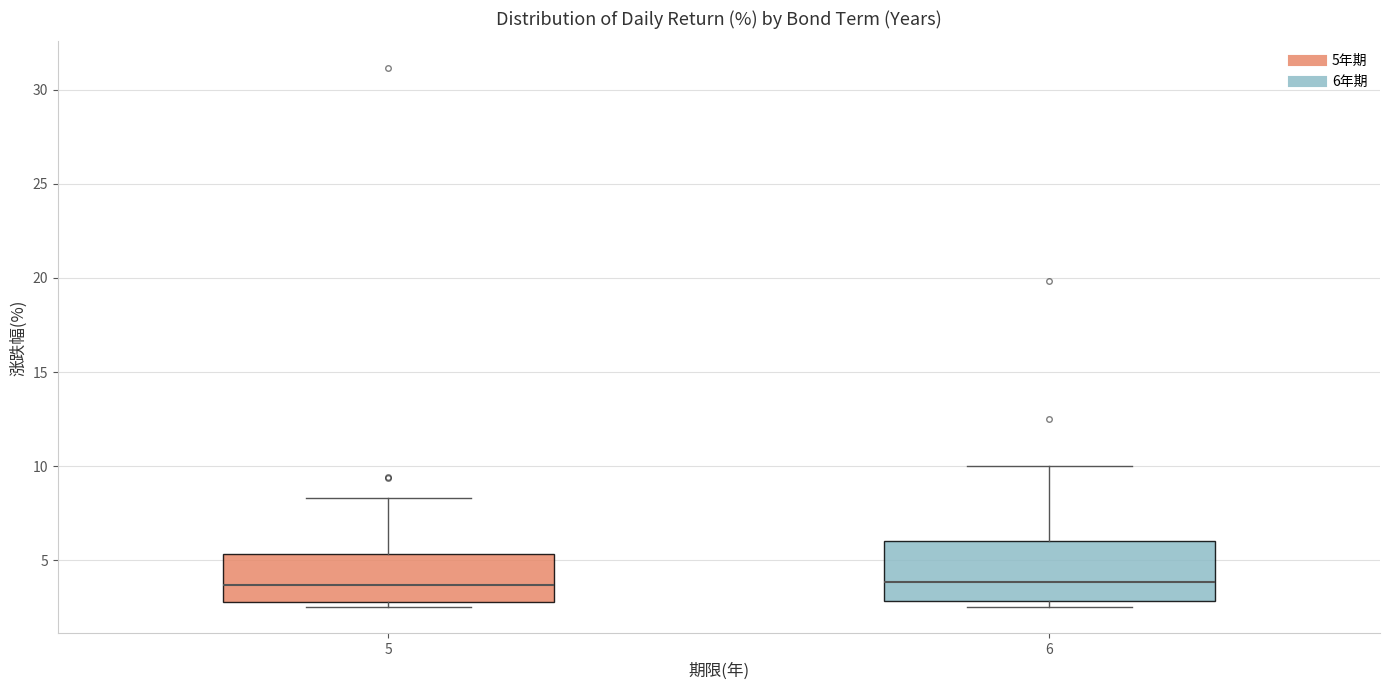

Comparing the boxes themselves (not the whiskers), which one is the tallest?

6